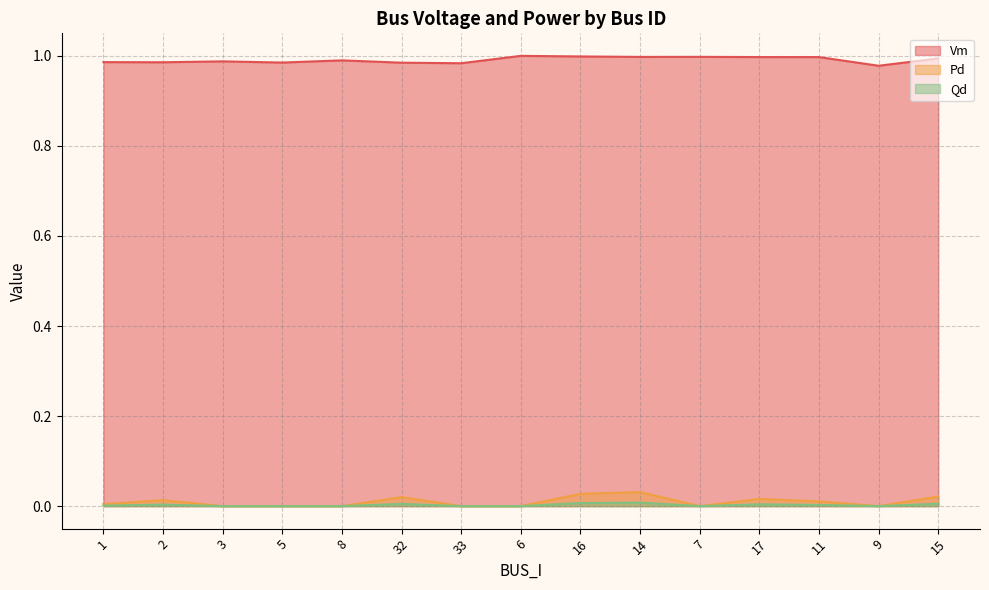

True or false: Vm has more than 0 points higher than both neighbors.

True